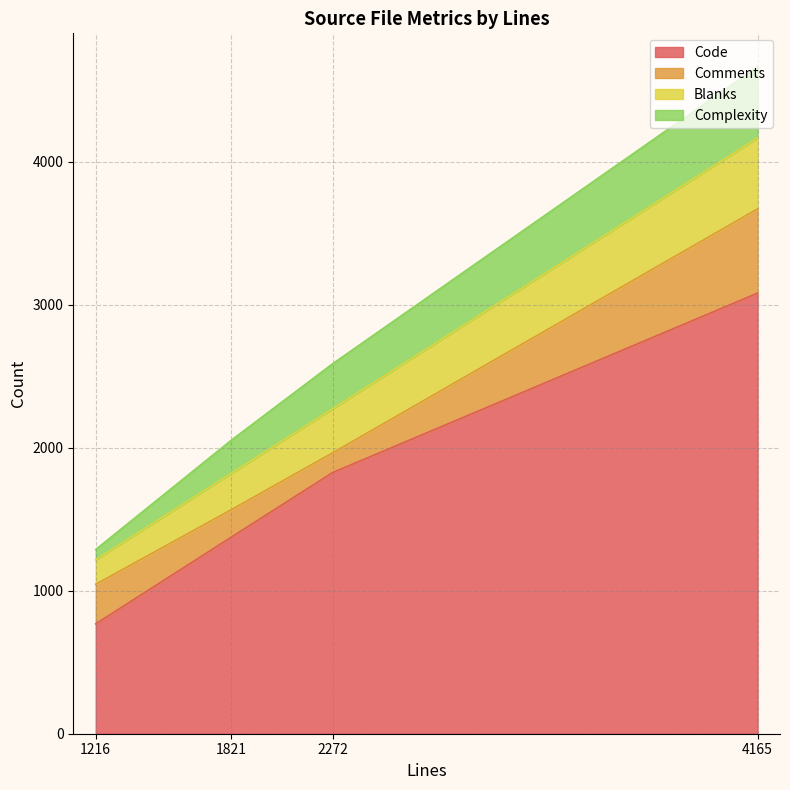

Count the number of categories in the chart.

4